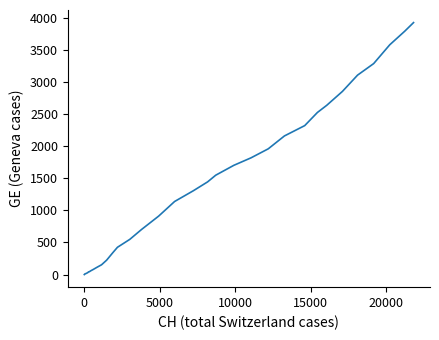

What is the difference between the maximum and minimum values?

3928